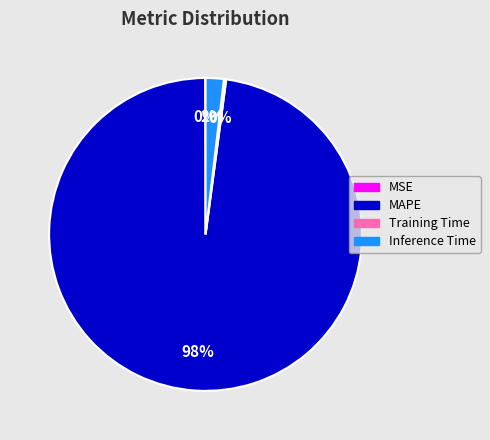

To the nearest percent, what is the average slice percentage?

25%